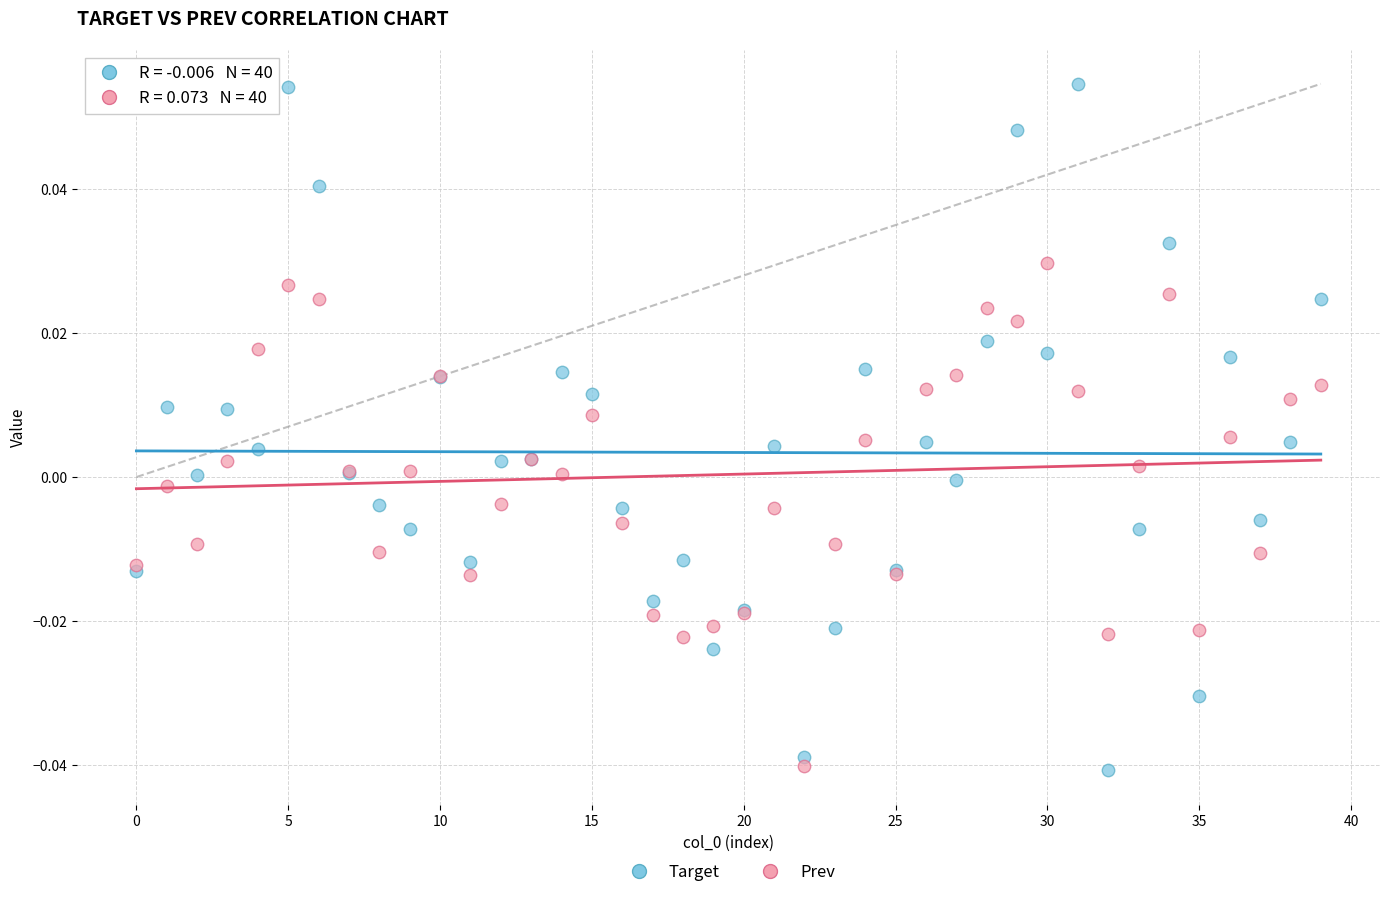

Which series contains the highest Y value?

Target